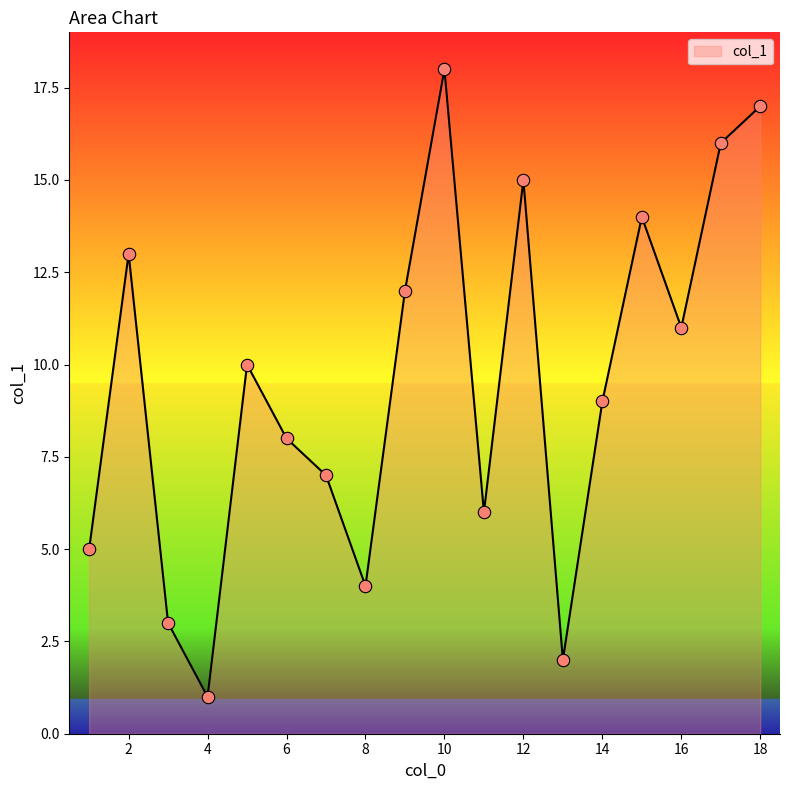

What is the difference between the maximum and minimum values?

17